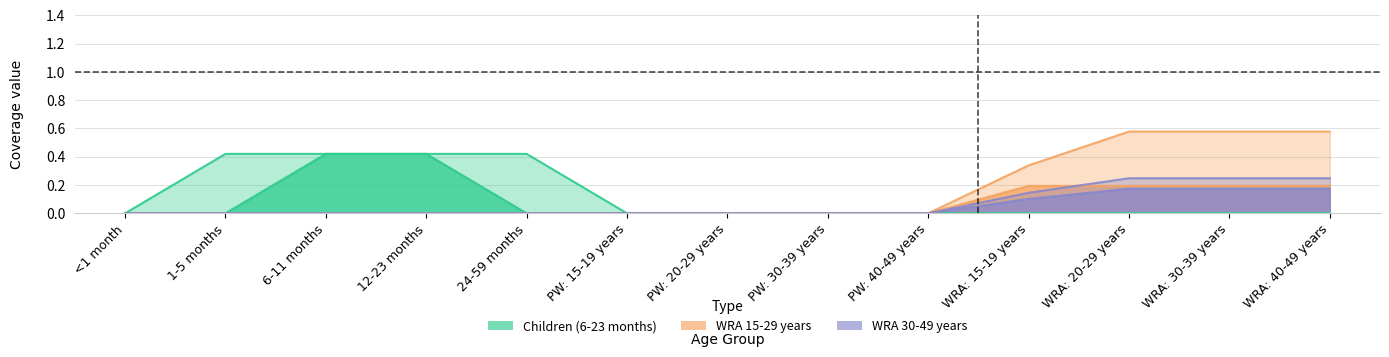

What position from the left is WRA: 30-39 years?

12